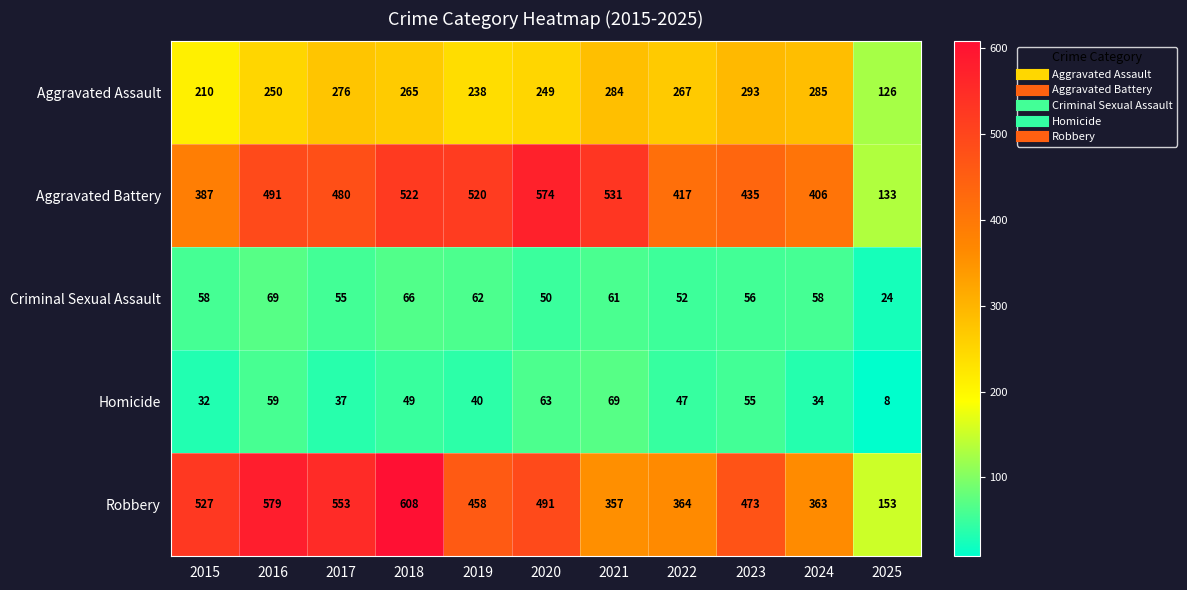

What is the highest value of the Criminal Sexual Assault series?

69